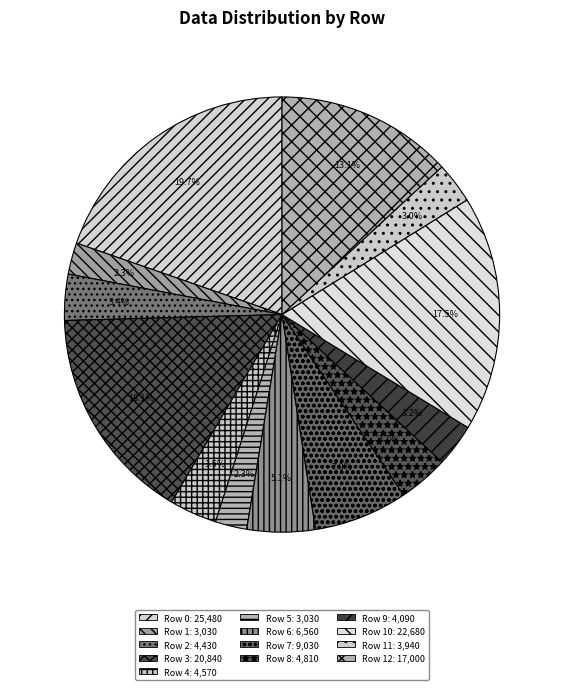

How many segments does this pie chart have?

13